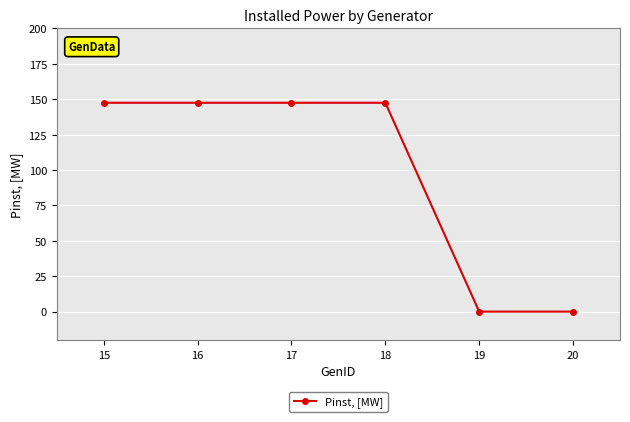

What is the change in value from 16 to 19?

-147.5